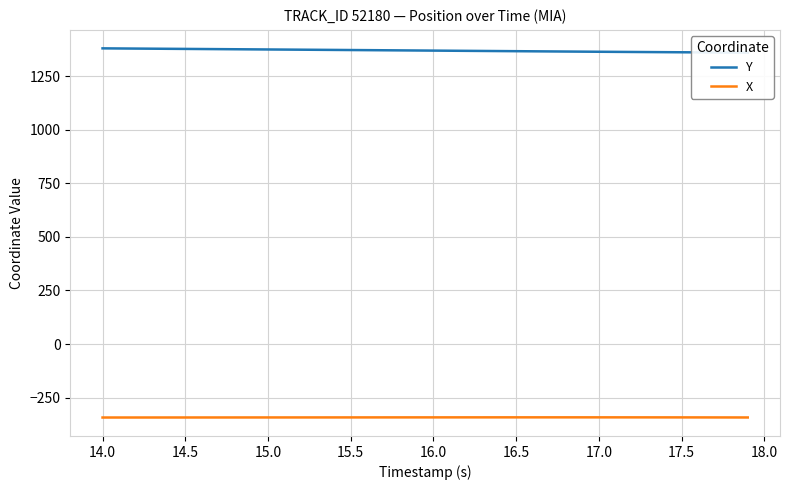

Which series has the largest total across all categories?

Y